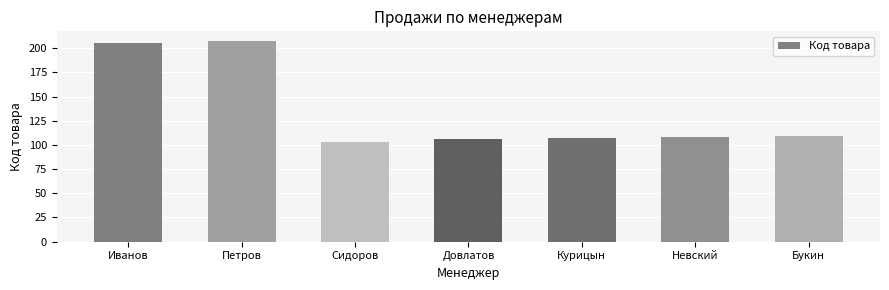

What is the difference between the maximum and minimum values?

104